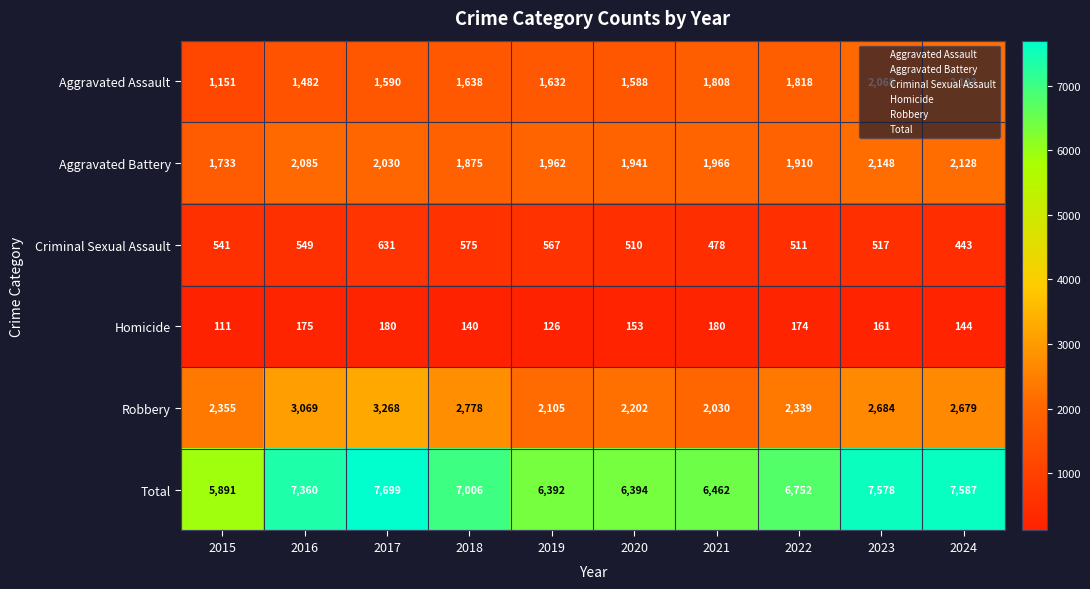

At which label is Total closest to 6795?

2022